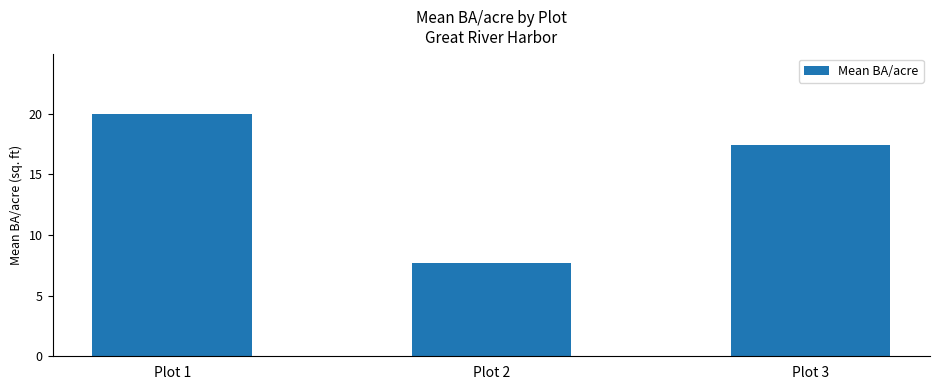

Between Plot 1 and Plot 2, which is larger?

Plot 1